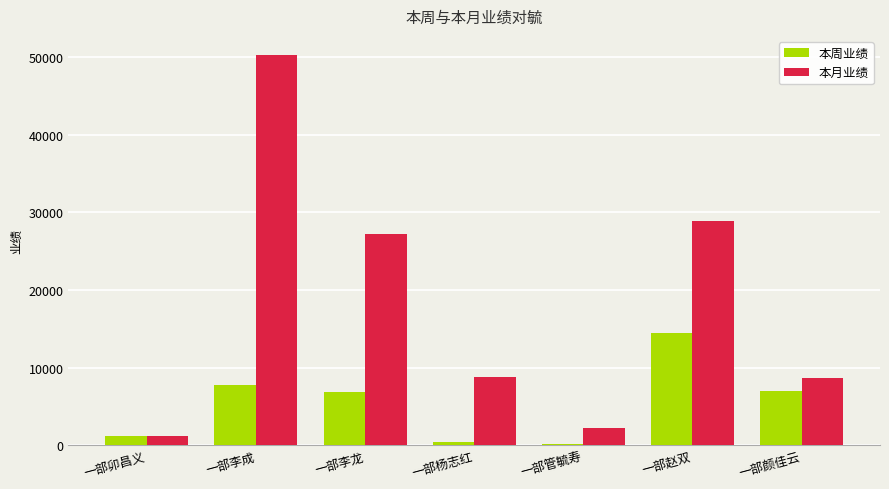

What is the total value across all series at 一部卯昌义?

2428